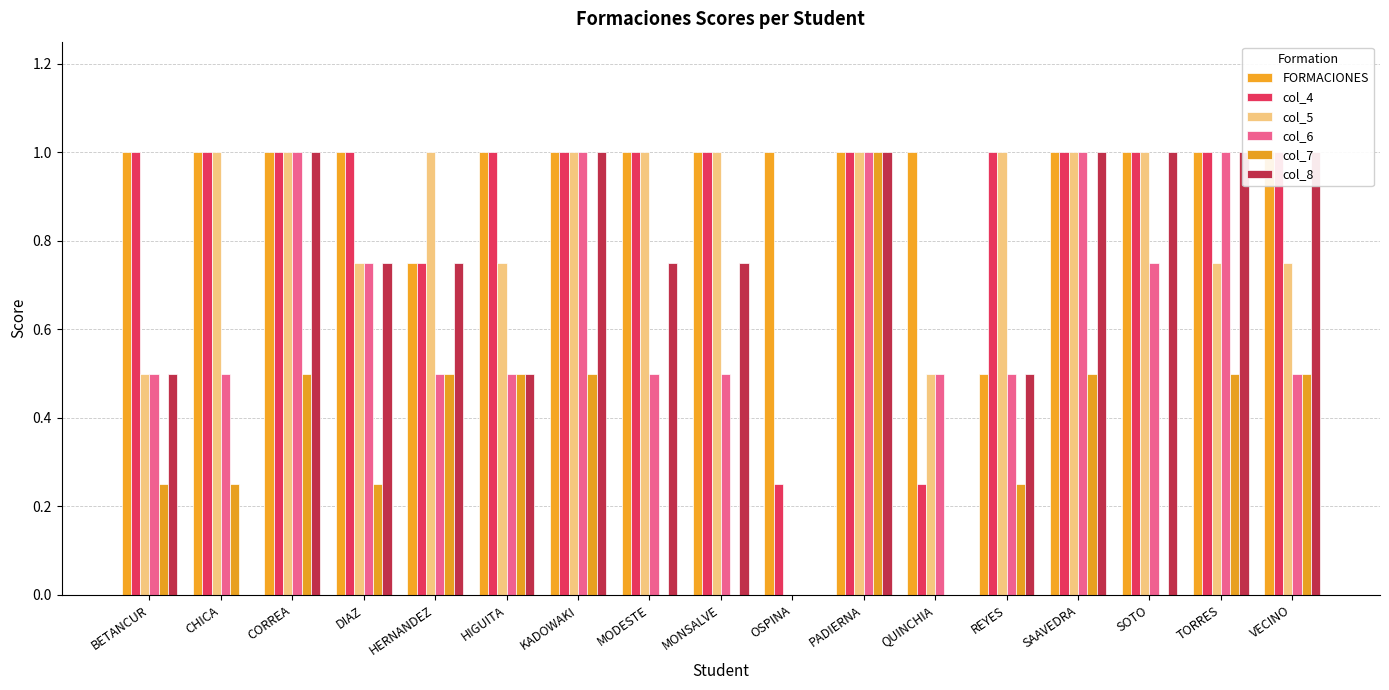

At which label does col_7 reach its minimum?

MODESTE